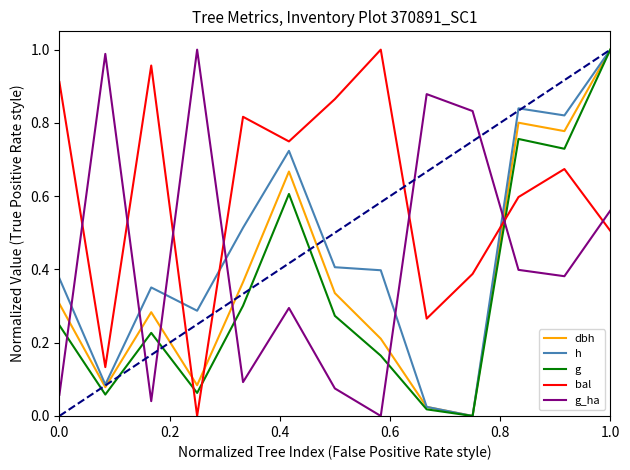

How many times do h and bal cross each other?

3